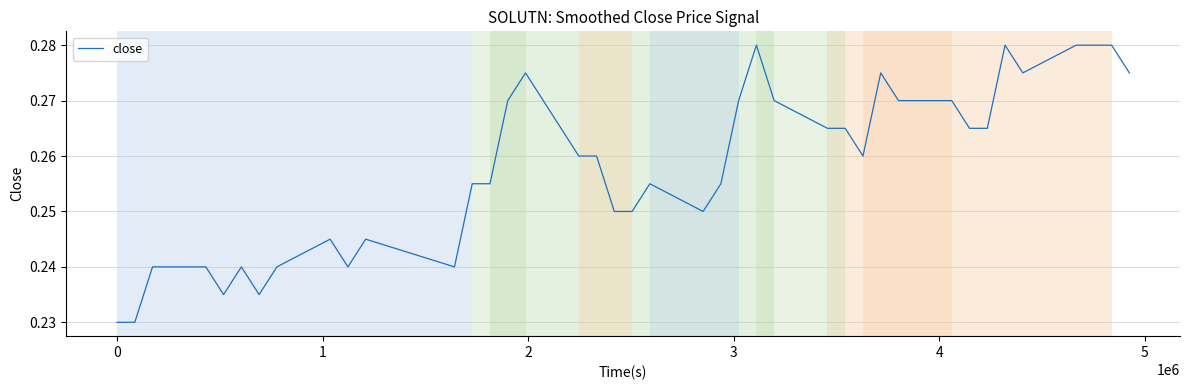

How many lines are shown in the chart?

1